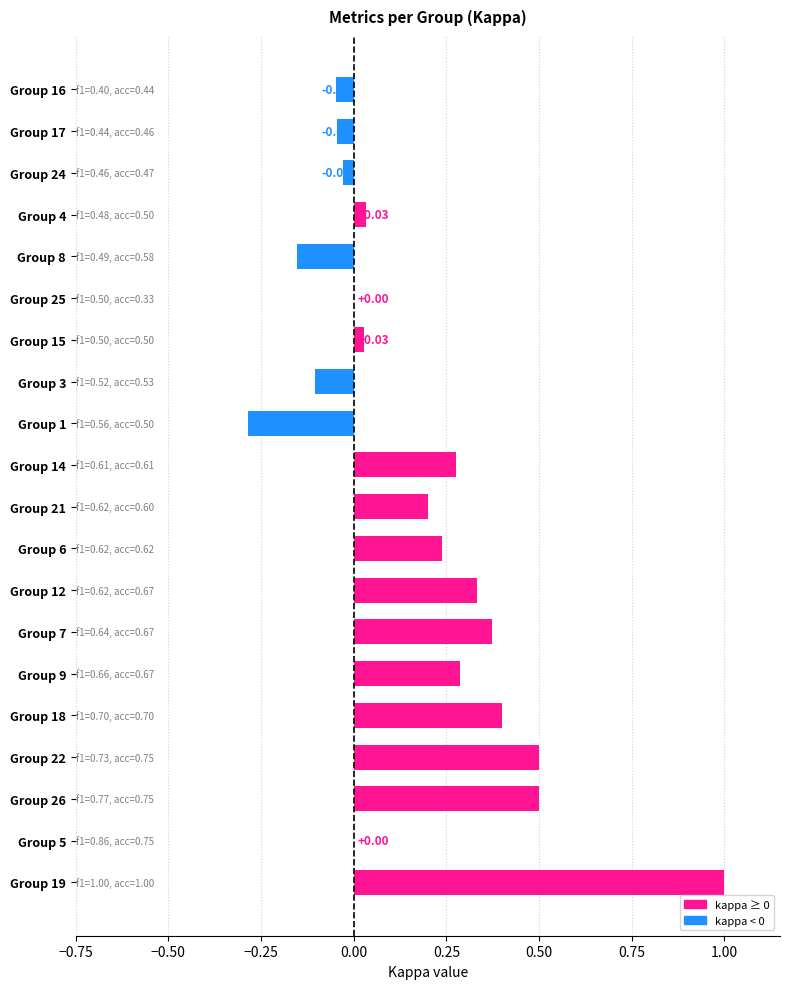

At which category does the chart reach its peak across all series?

Group 19